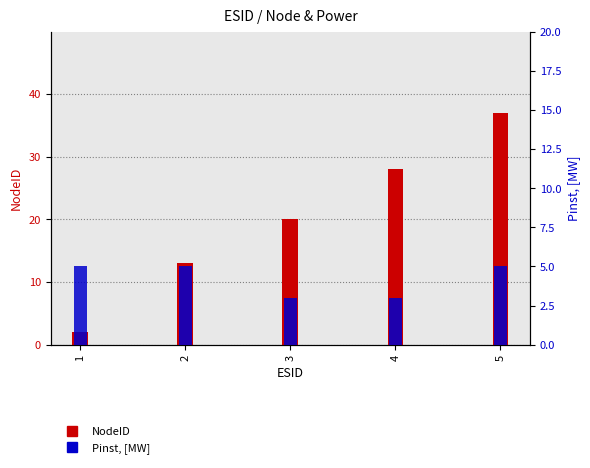

How many bars are there in each group?

2